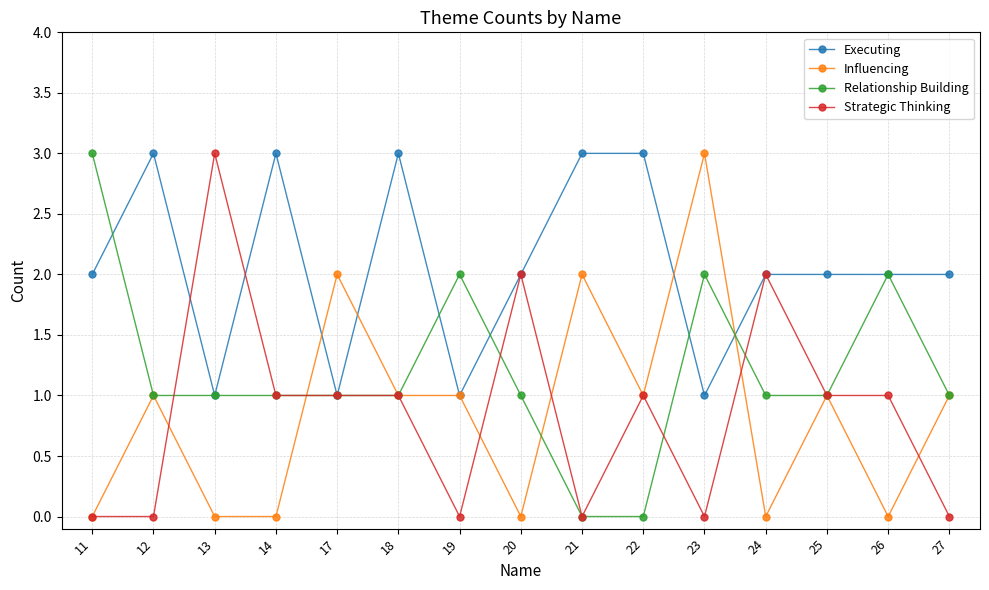

What is the maximum value shown in the chart?

3